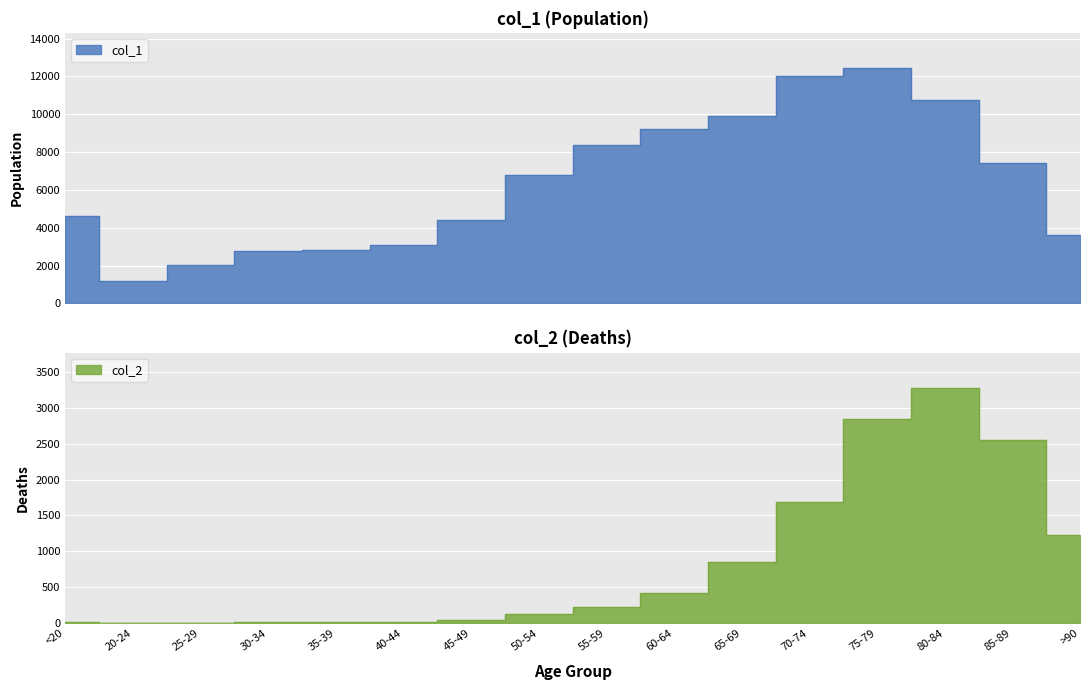

True or false: col_1 and col_2 intersect in this chart.

False